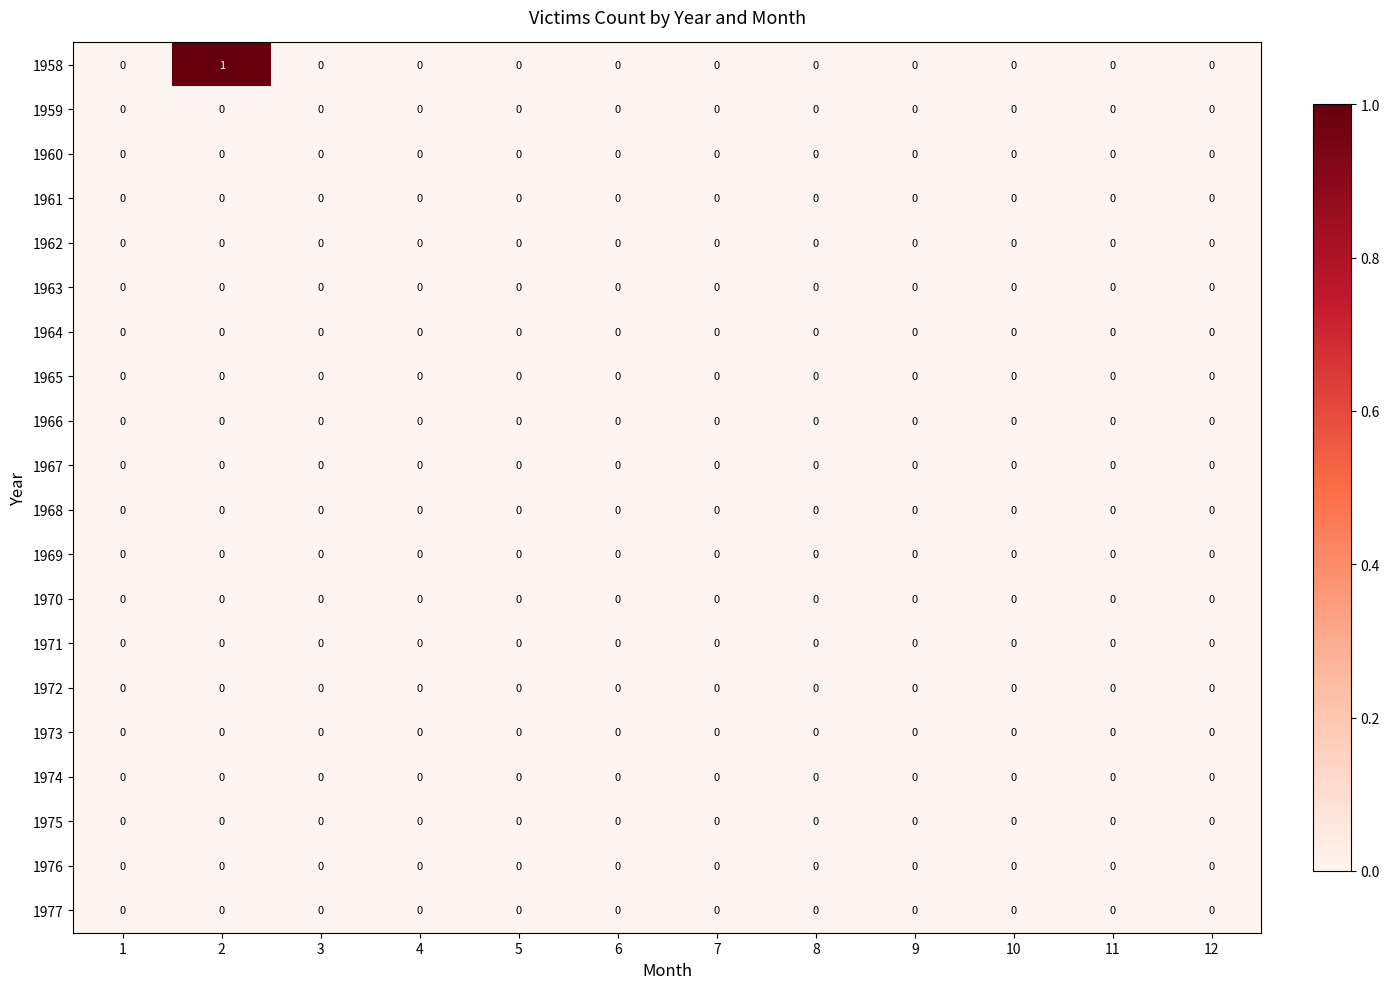

Which series has the largest total across all categories?

1958